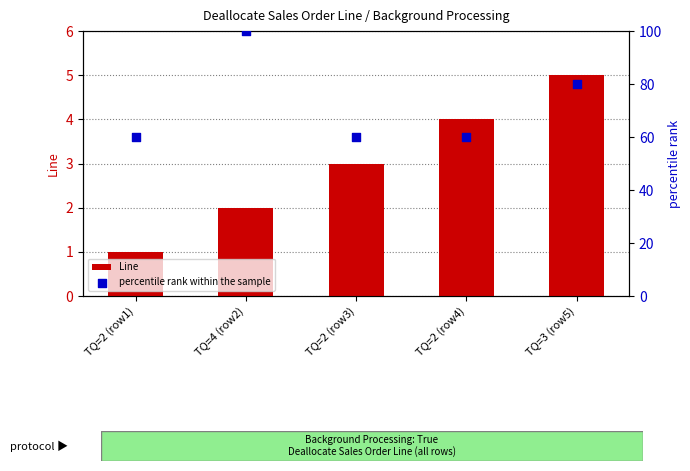

At how many categories does at least one series exceed 16?

5